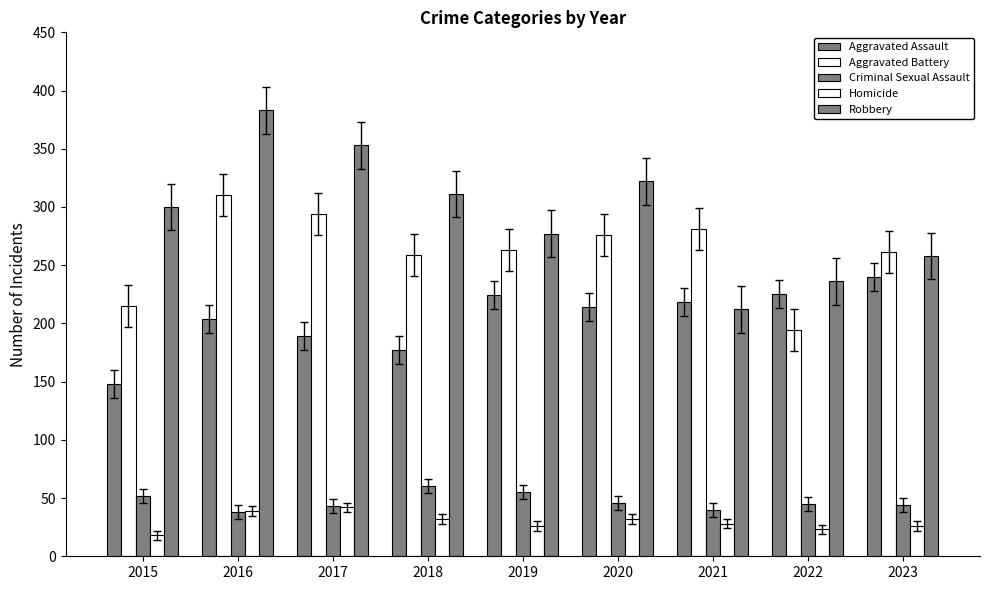

What is the sum of all Robbery values?

2652